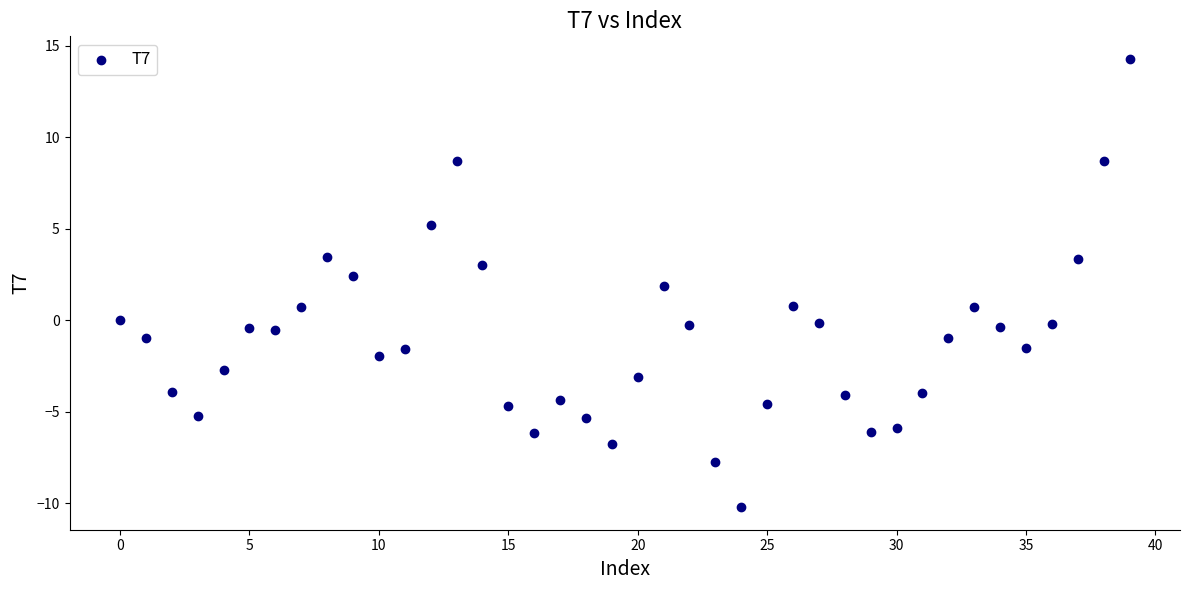

What is the range of Y values (max minus min)?

24.5